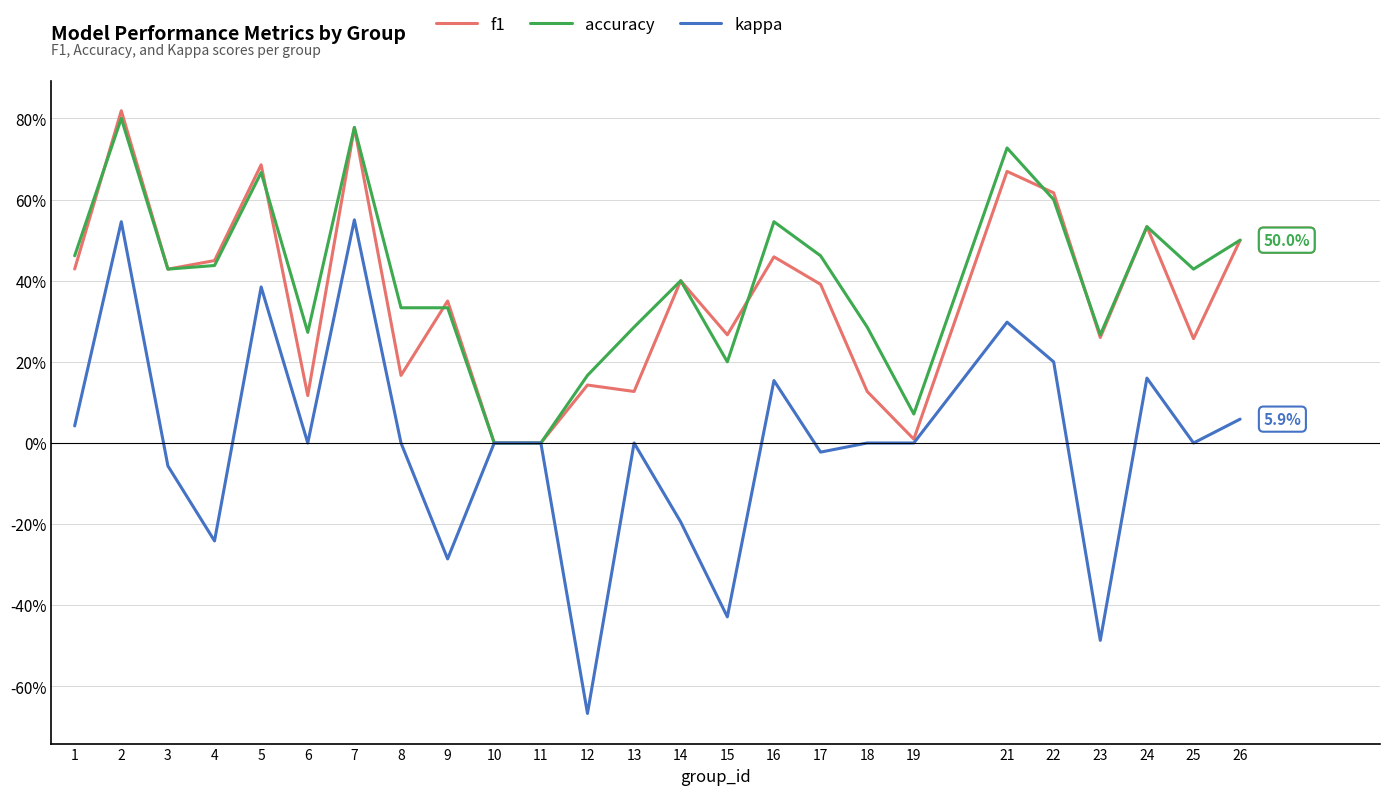

Which series has the largest range (max minus min)?

kappa